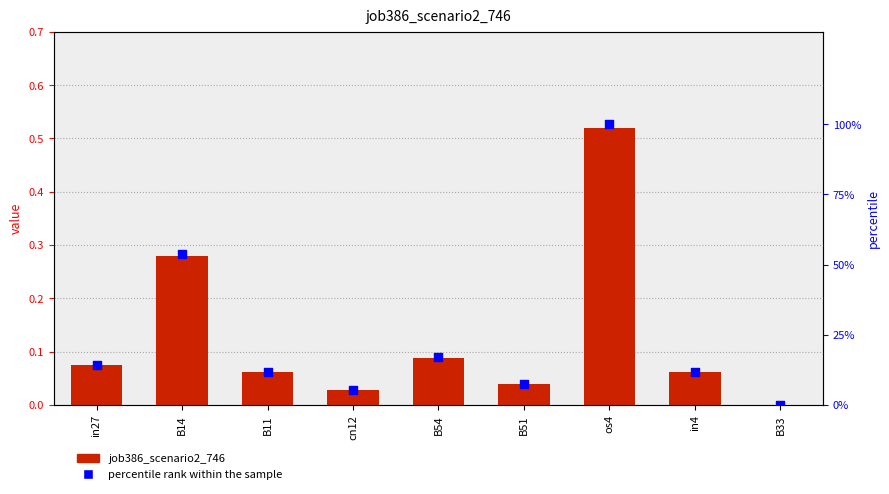

Which series has the largest total across all categories?

percentile rank within the sample